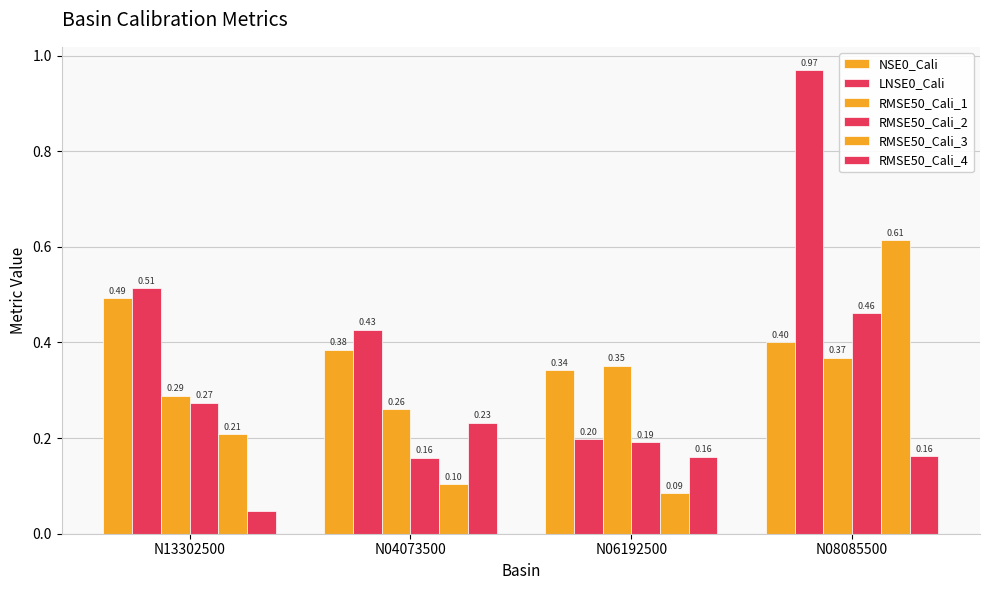

What is the difference between the maximum and minimum values in the RMSE50_Cali_1 series?

0.1